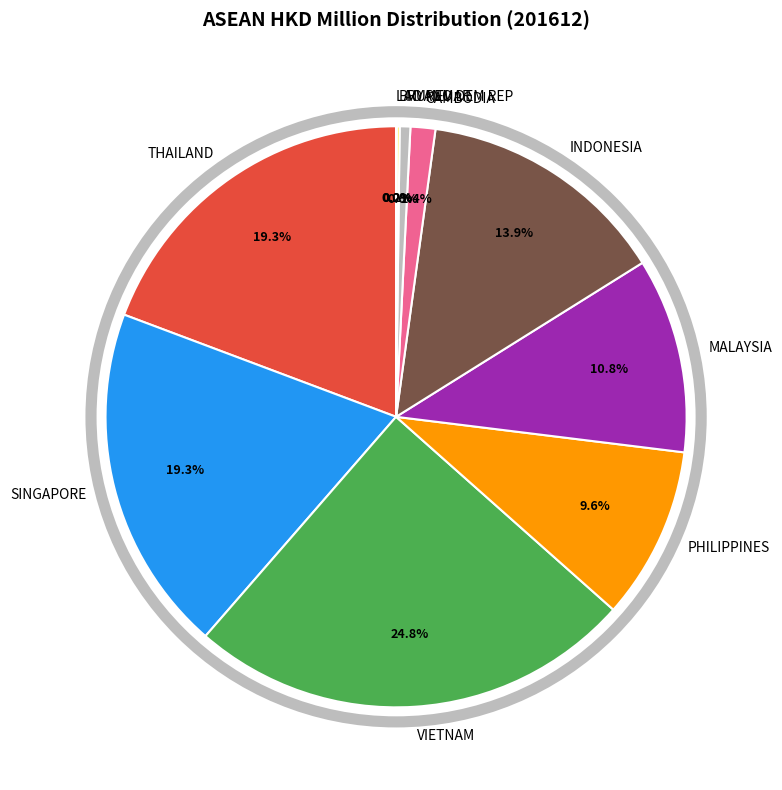

Does PHILIPPINES represent more than half of the total?

No